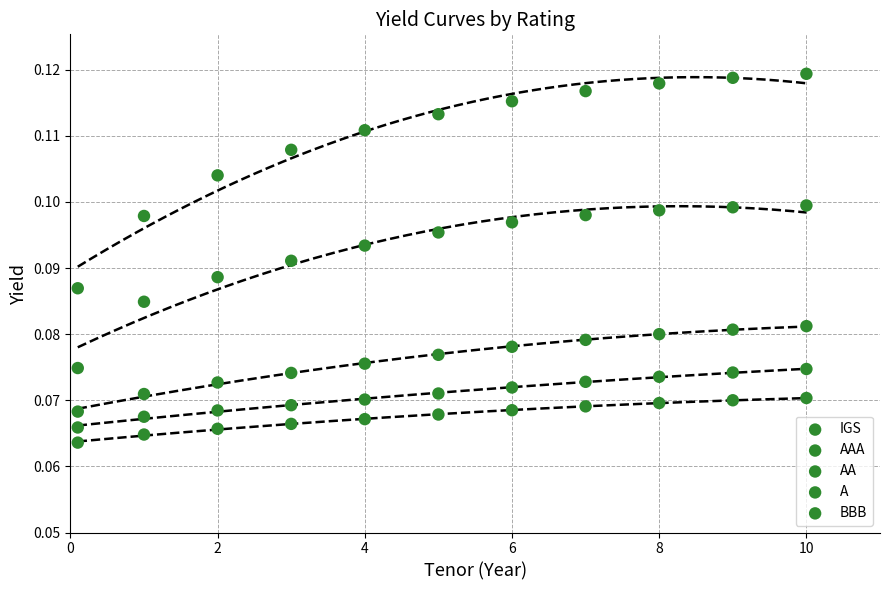

How many data points are displayed?

55